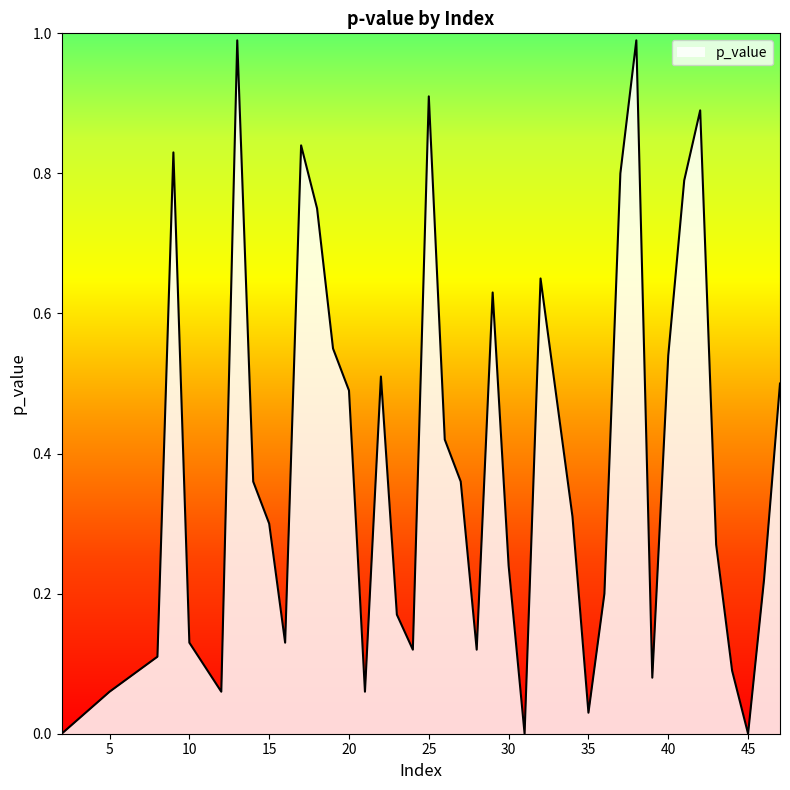

What is the sum of all values?

15.5